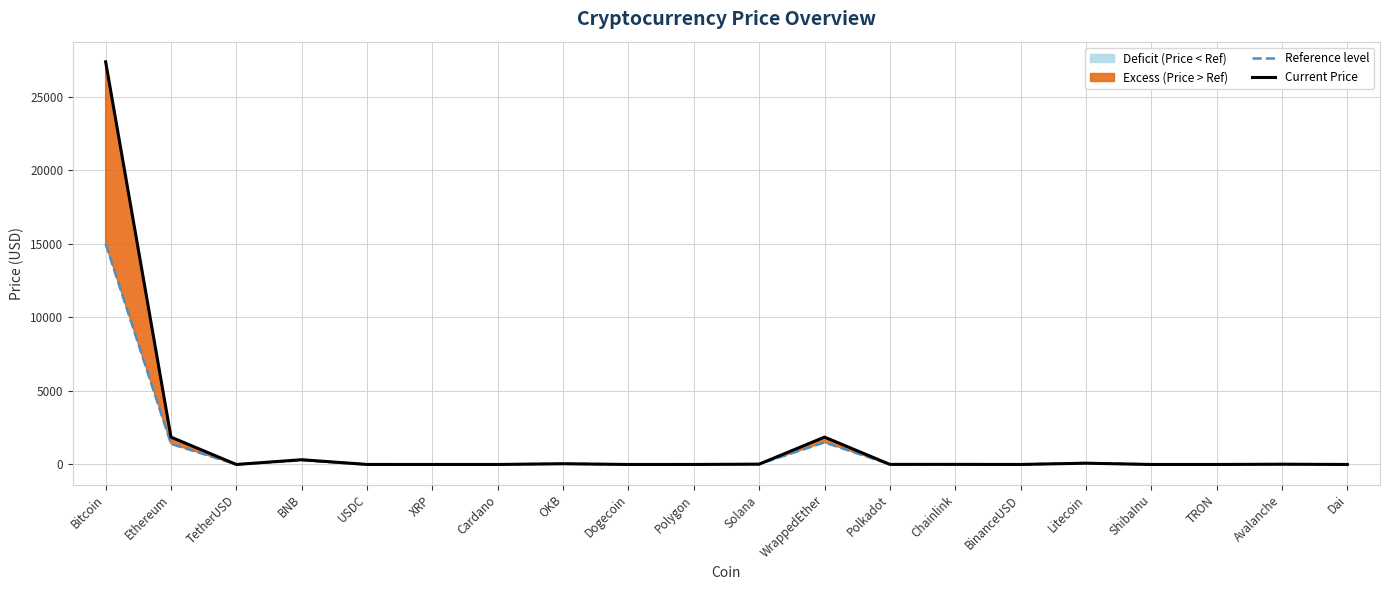

Reading left to right, list all the values displayed in this chart.

Reference level: 15000.0	1400.0	1.0	280.0	1.0	0.5	0.5	55.0	0.1	1.2	25.0	1500.0	7.0	9.0	1.0	100.0	0.0	0.1	22.0	1.0
Current Price: 27375.0	1858.5	1.0	323.6	1.0	0.5	0.4	48.8	0.1	1.0	21.4	1860.1	5.9	7.1	1.0	86.1	0.0	0.1	17.1	1.0